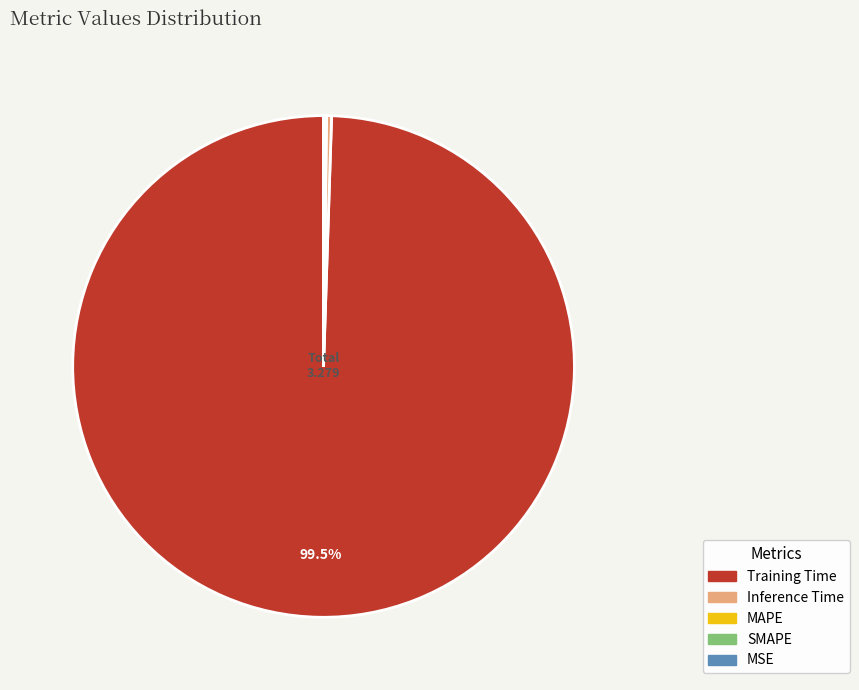

Do Inference Time and Training Time together represent more than half of the pie?

Yes